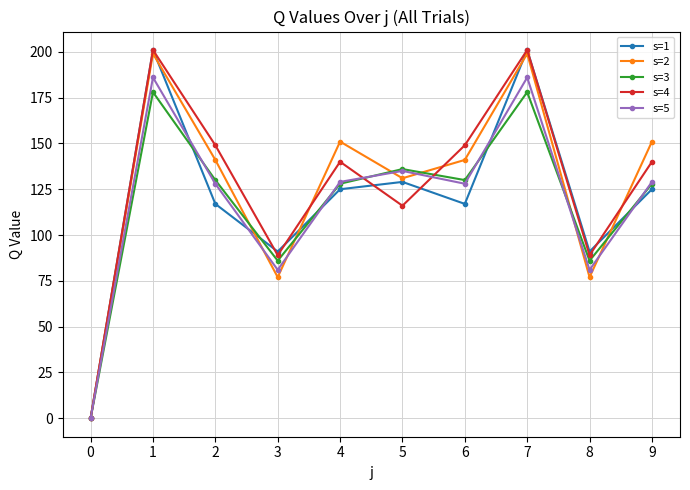

How many lines are shown in the chart?

5